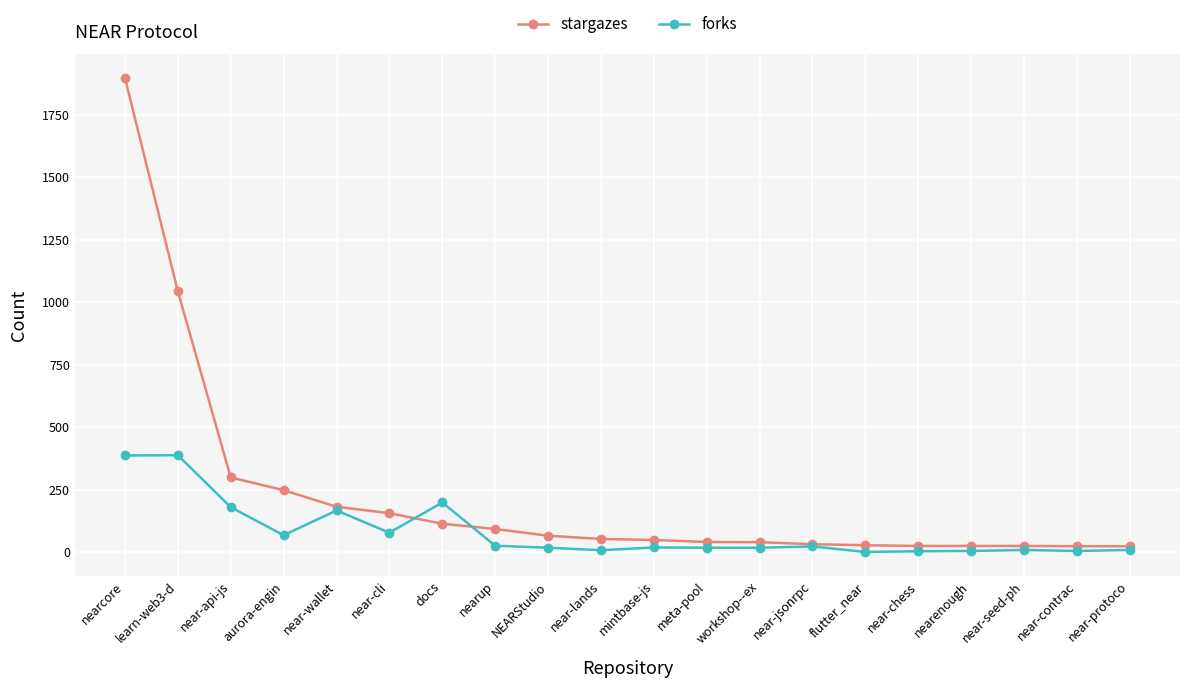

Where is the first local minimum for forks?

aurora-engin